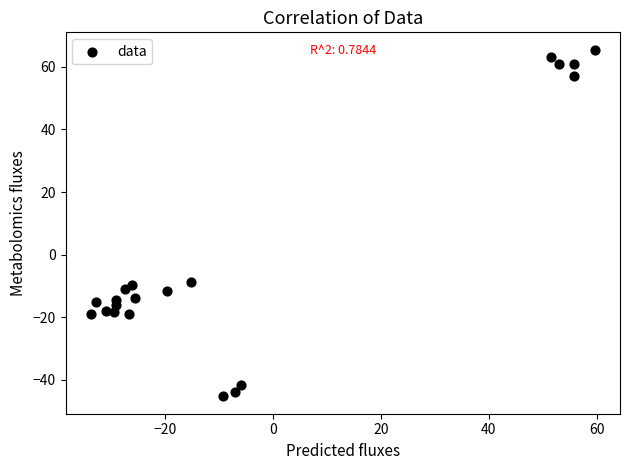

What is the range of Y values (max minus min)?

110.7